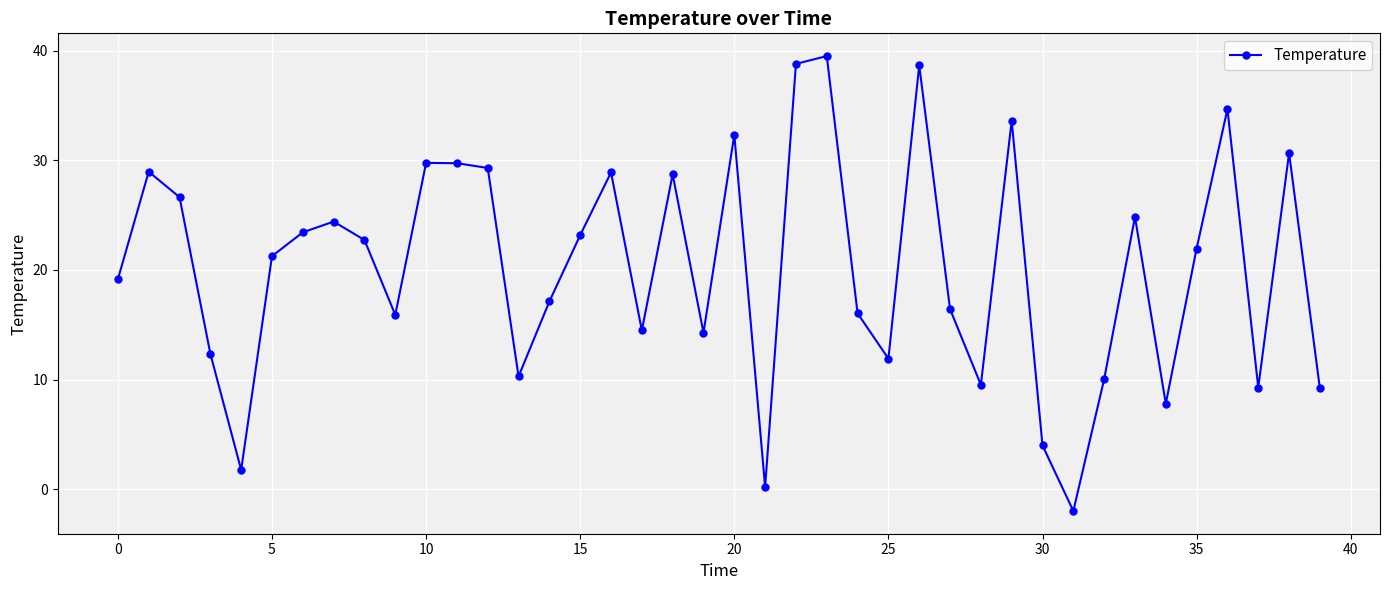

How many data points are above 21?

21